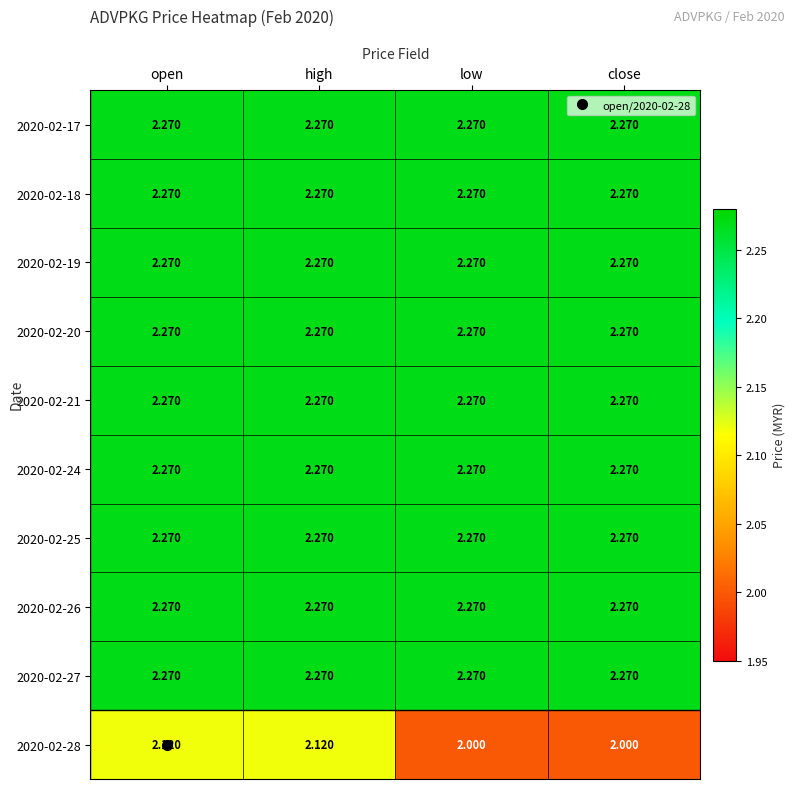

How many series are shown in this chart?

10